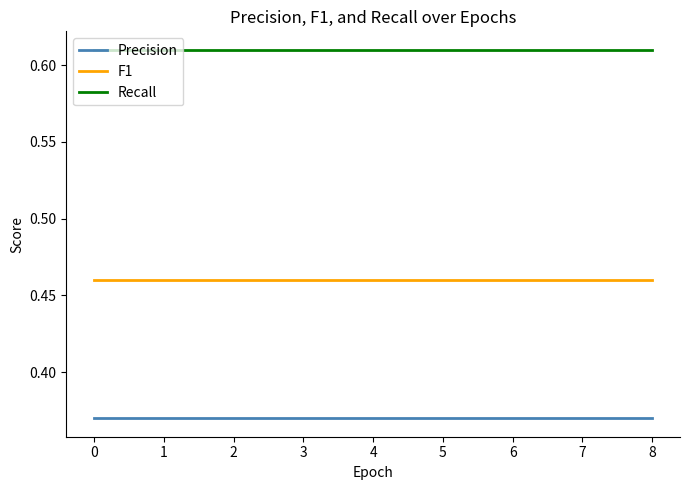

At 0, list the series in order from smallest to largest.

Precision, F1, Recall